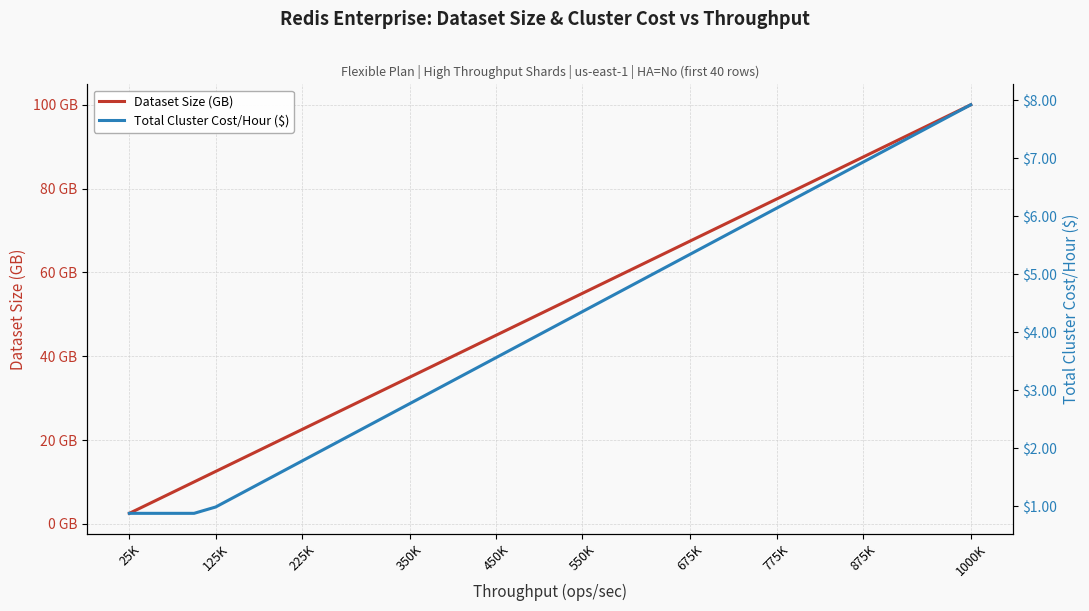

List the series in order of their overall mean, highest first.

Dataset Size (GB), Total Cluster Cost/Hour ($)